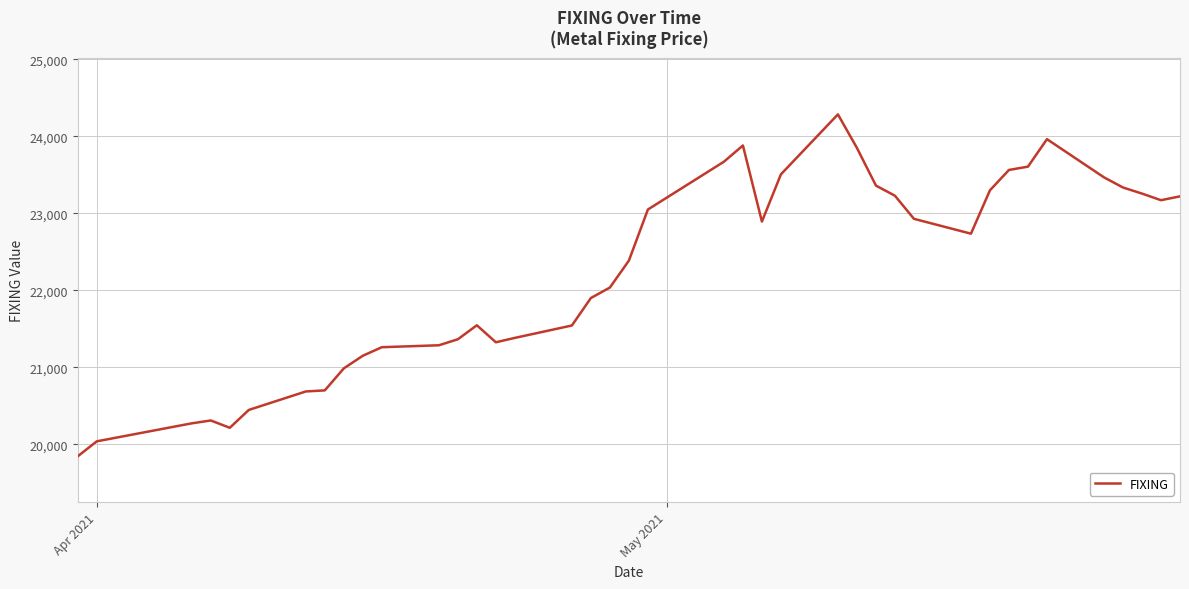

What is the greatest value displayed?

24286